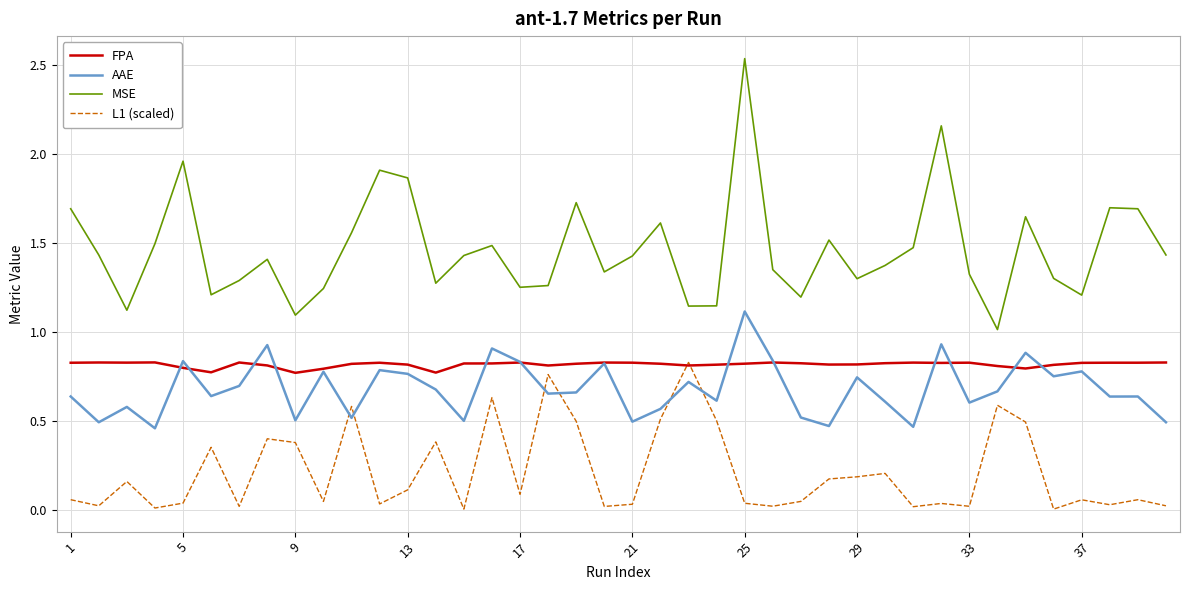

Which series has the largest total across all categories?

MSE